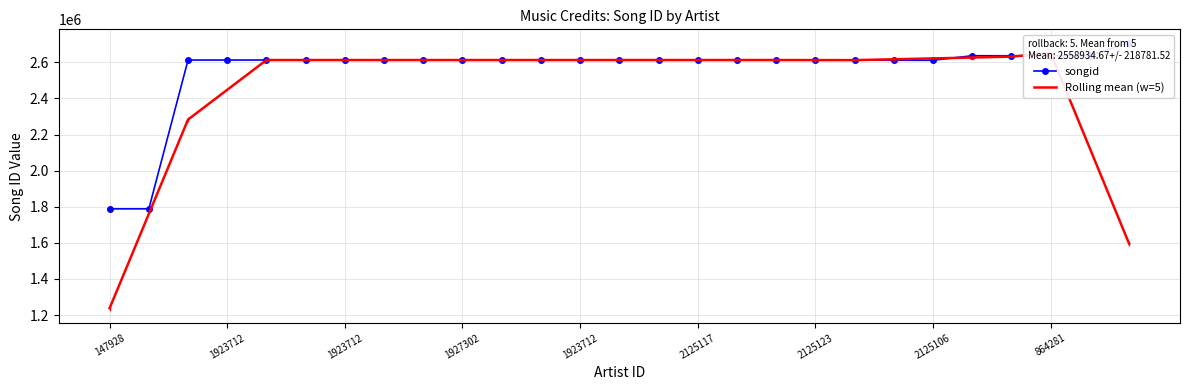

What are all the series names shown in the legend?

songid, Rolling mean (w=5)